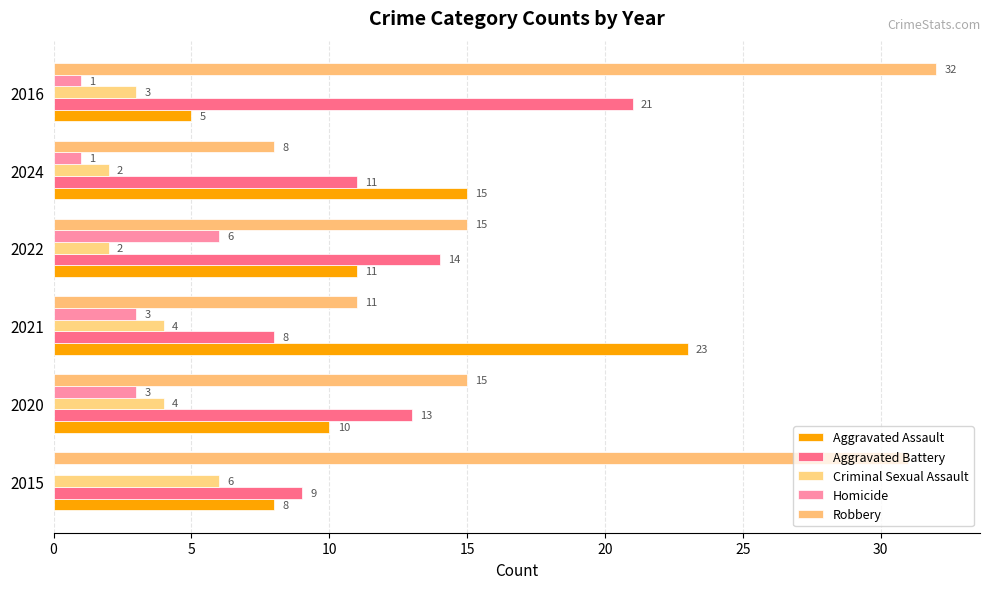

How many categories are shown in the chart?

6